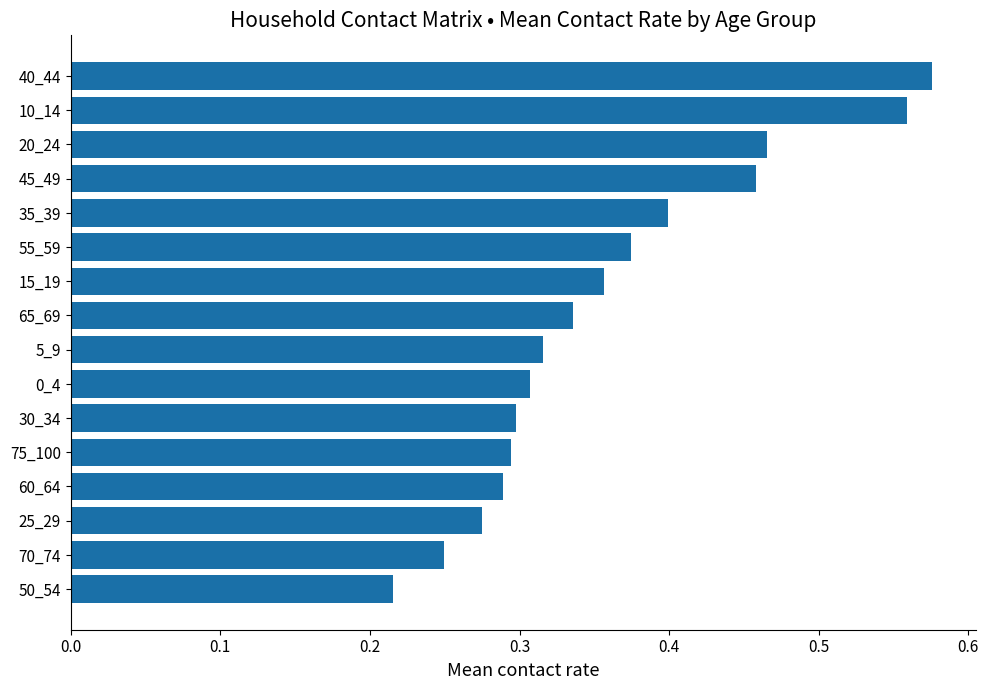

How many categories are shown in the chart?

16